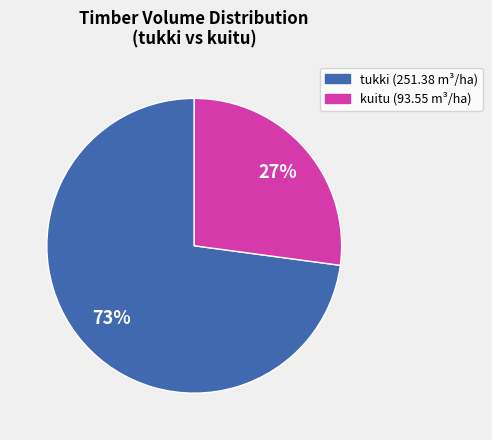

How many slices are in this pie chart?

2